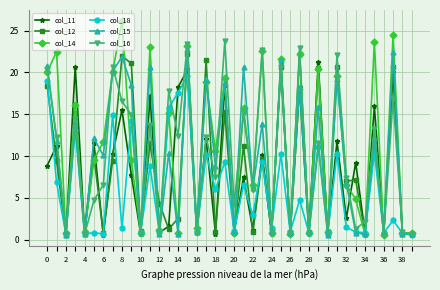

What is the value of the col_16 point at the 22nd from the left?

15.1